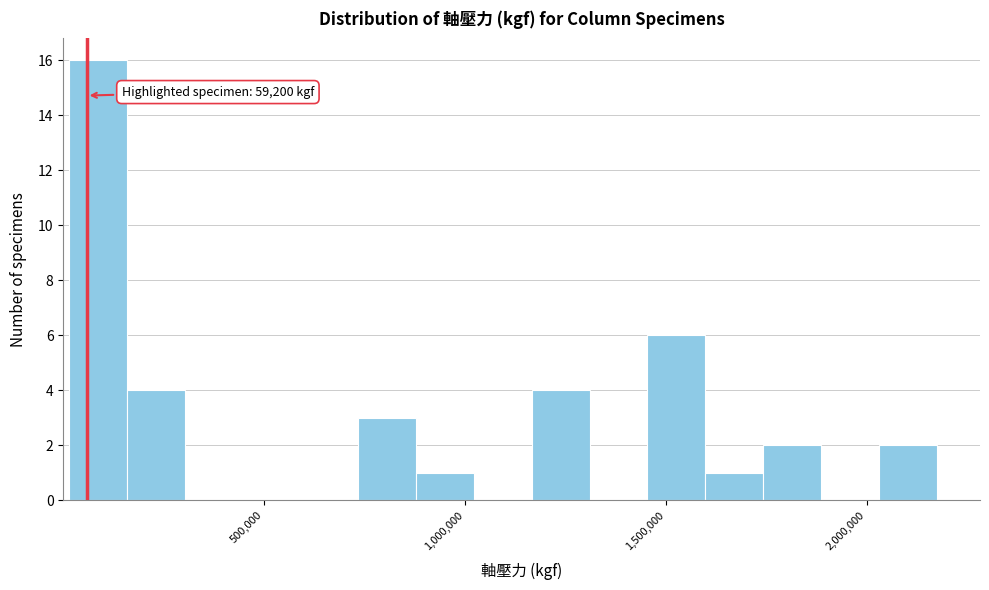

Around what value on the x-axis is the tallest bar? Give the approximate position of its centre, as read against the axis.

100000